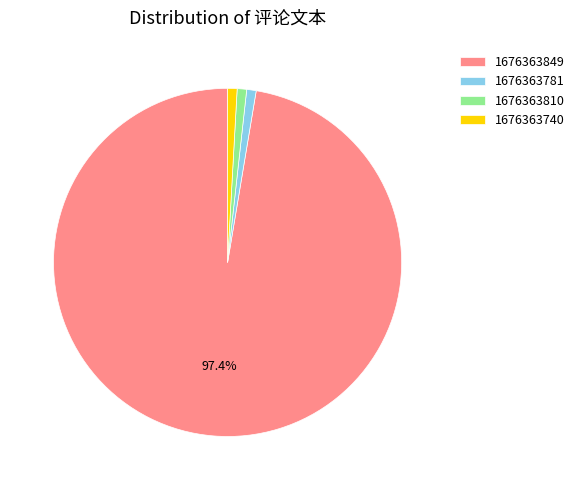

Combined, do 1676363810 and 1676363849 account for over 50%?

Yes